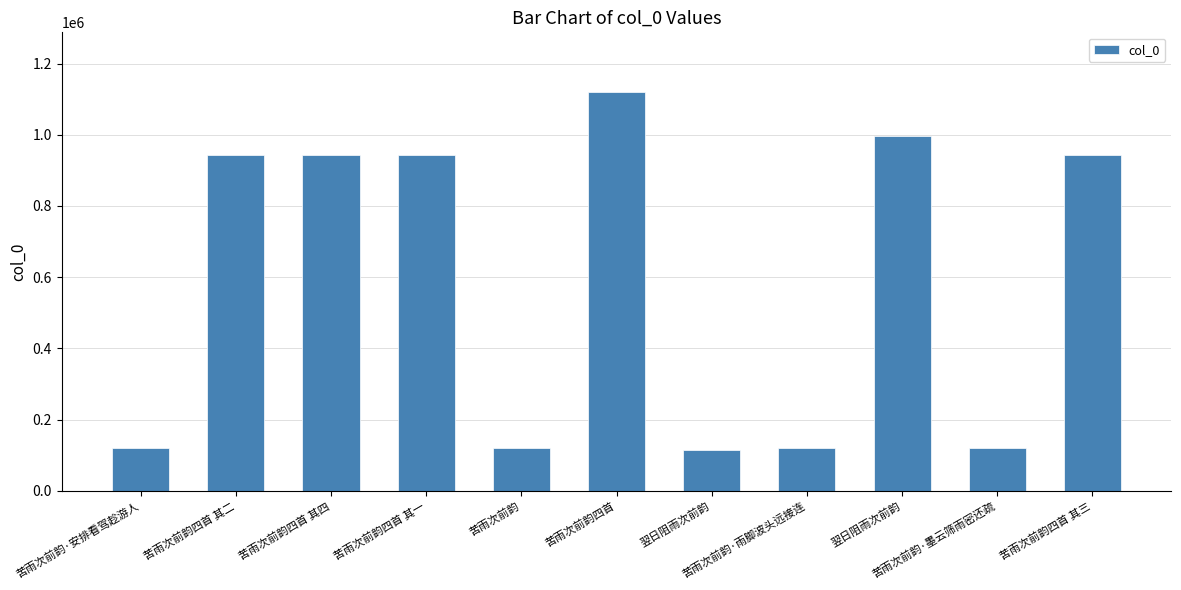

What is the ratio of the value at 苦雨次前韵 to the value at 苦雨次前韵·雨脚波头远接连?

1.0